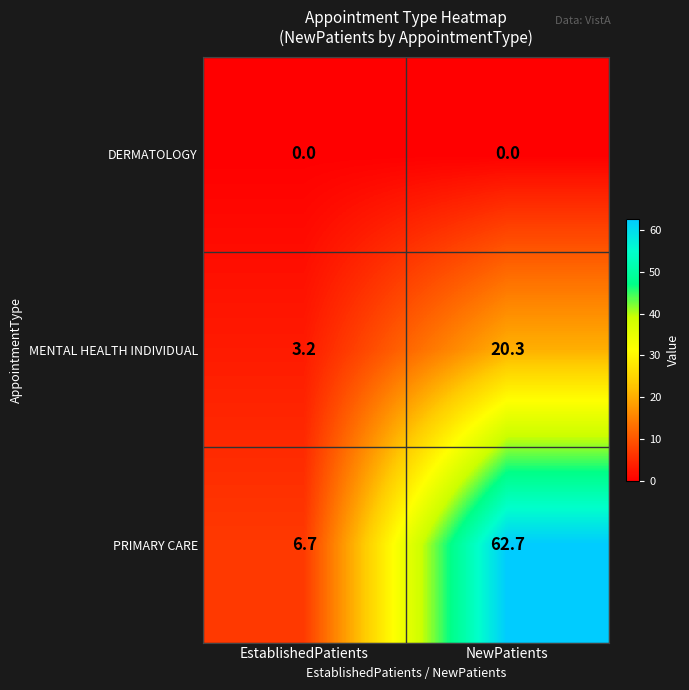

The PRIMARY CARE series shows 10.9 at EstablishedPatients. True or false?

False